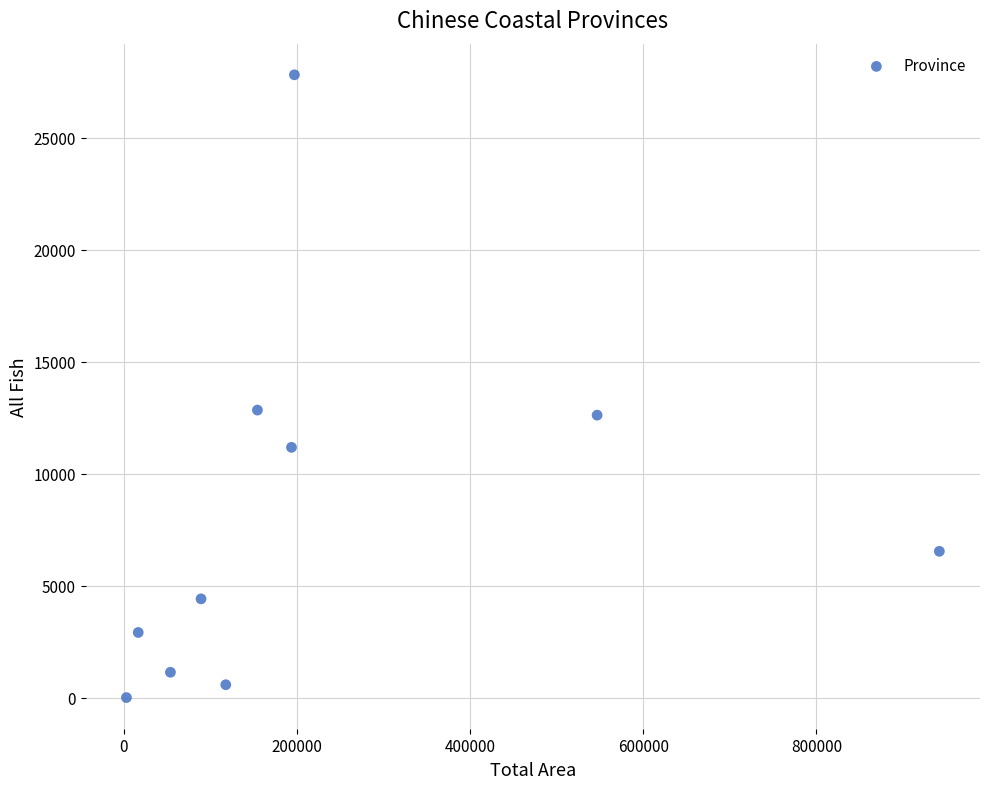

What is the range of Y values (max minus min)?

27792